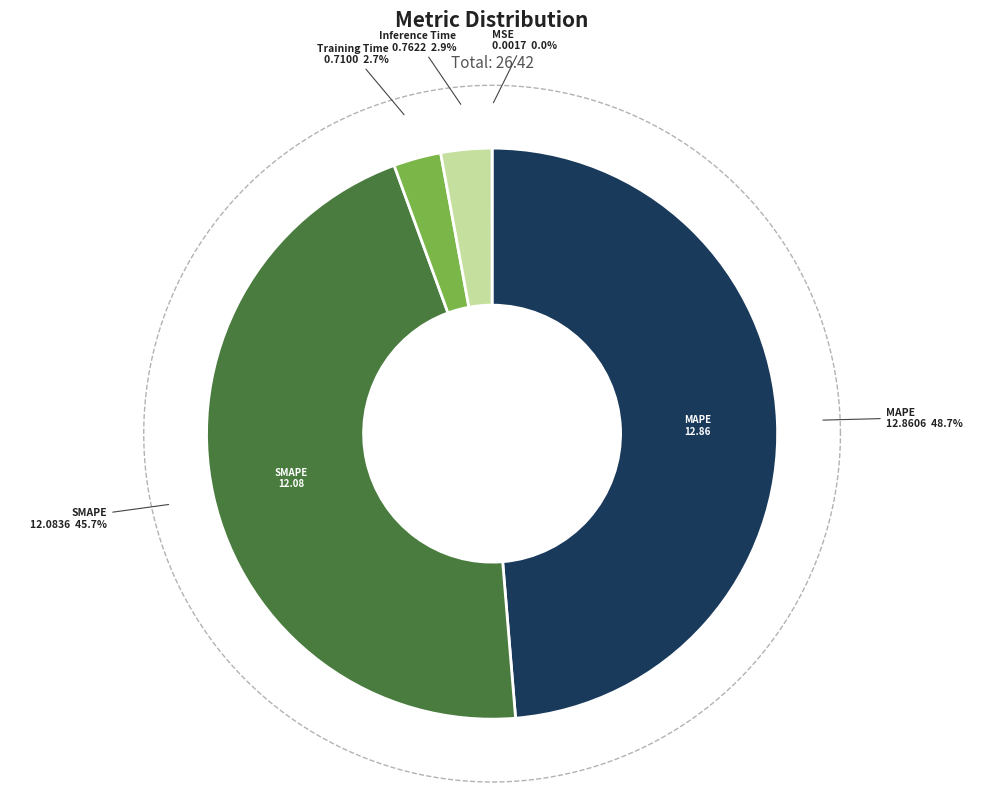

Does any single category account for the majority?

No